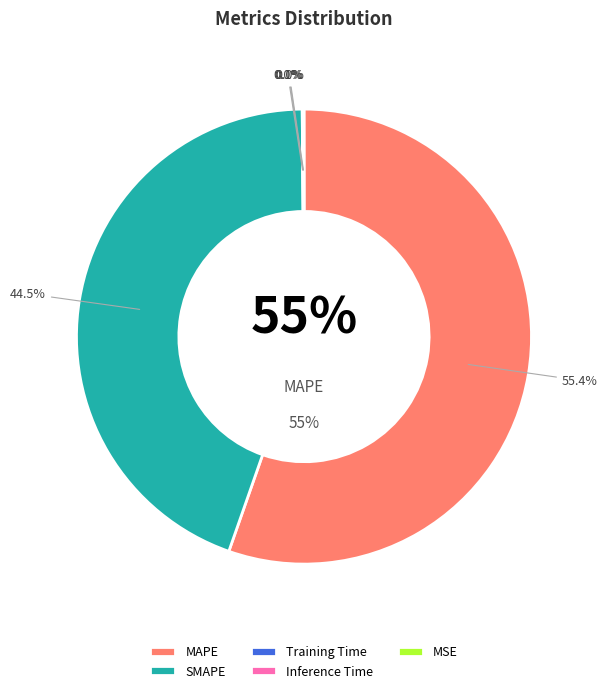

Count the number of slices in the pie.

5